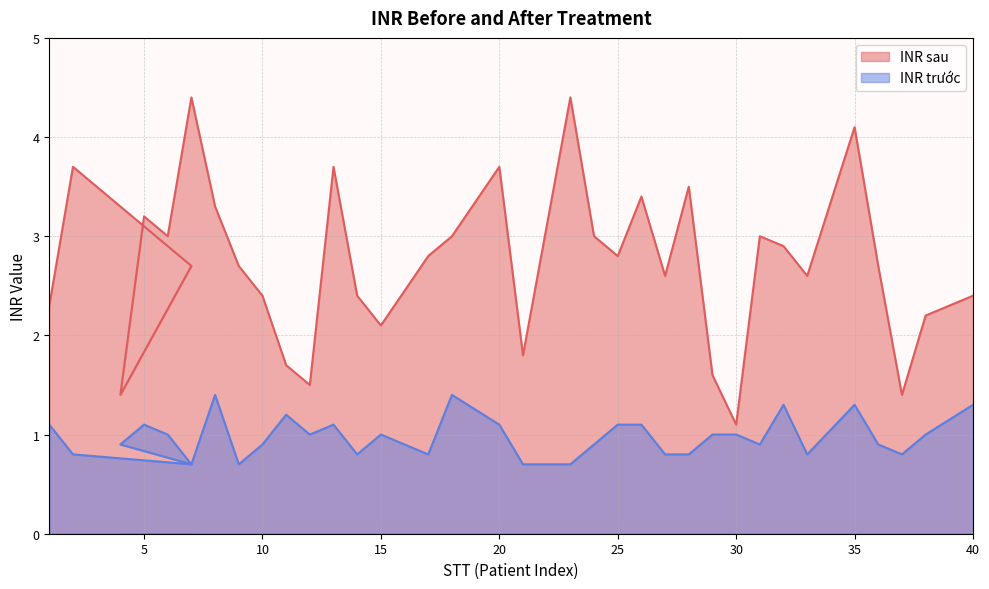

What value does the INR sau series have at 38?

2.2